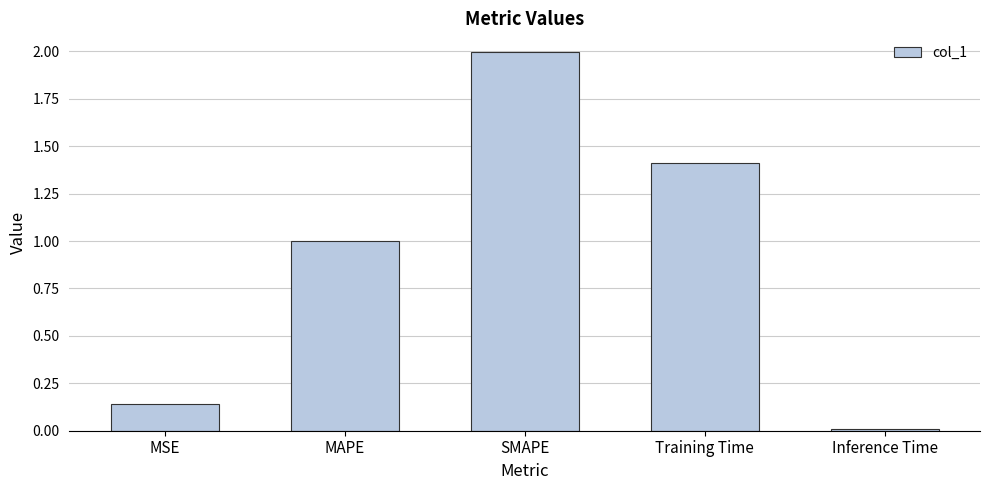

What is the label of the 5th bar from the left?

Inference Time